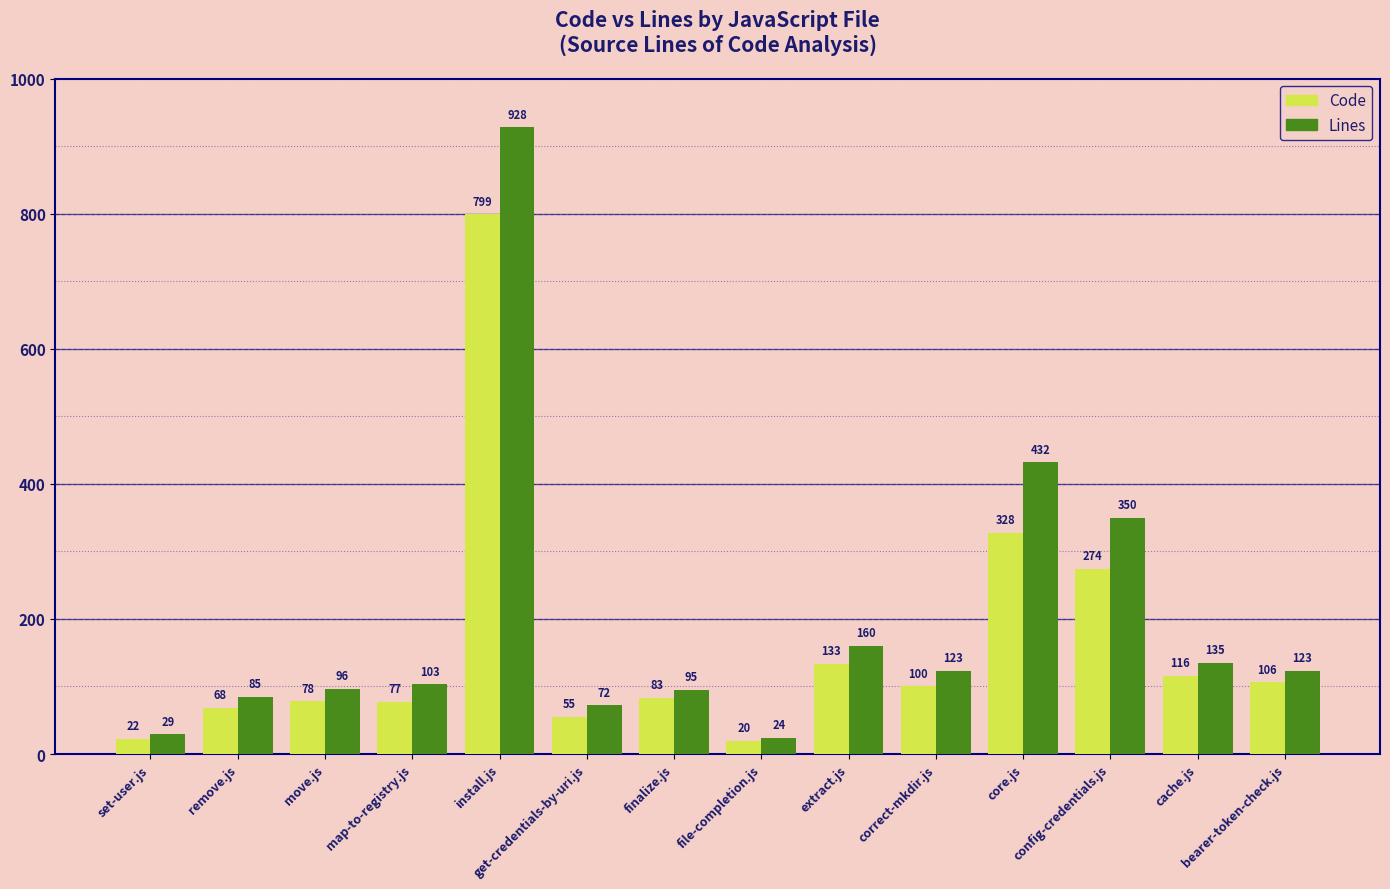

Between config-credentials.js and cache.js, which series saw the biggest shift?

Lines